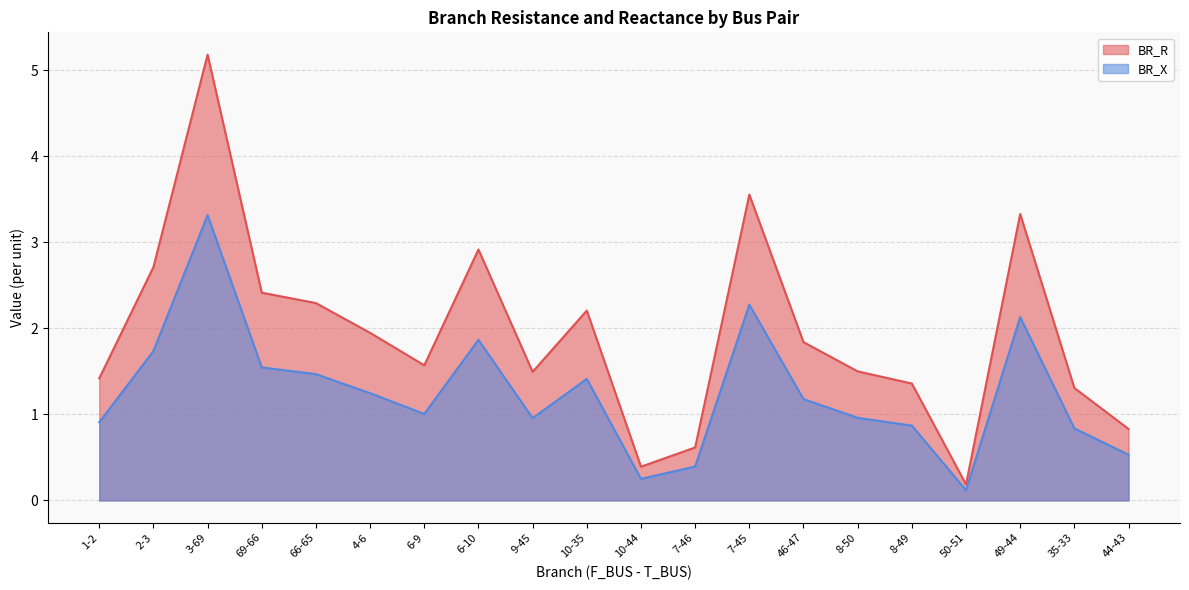

True or false: BR_R and BR_X intersect in this chart.

False